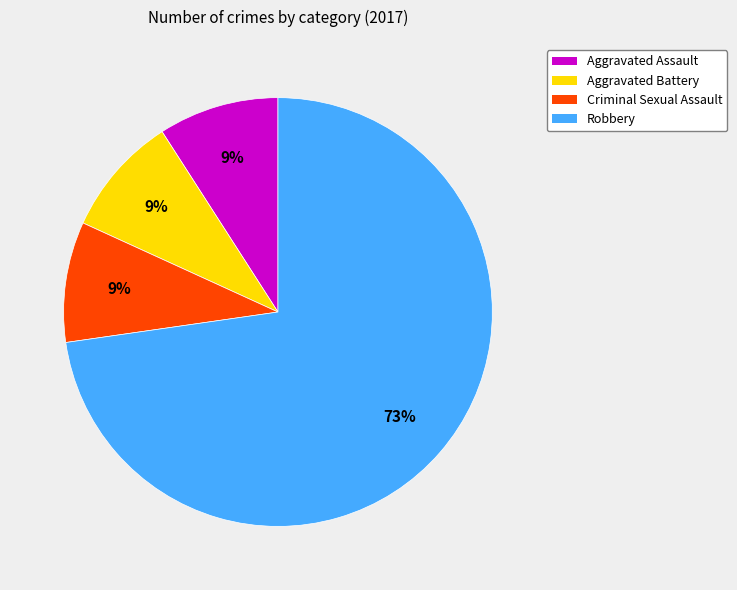

Is it true that Aggravated Assault is 9% of the pie?

True